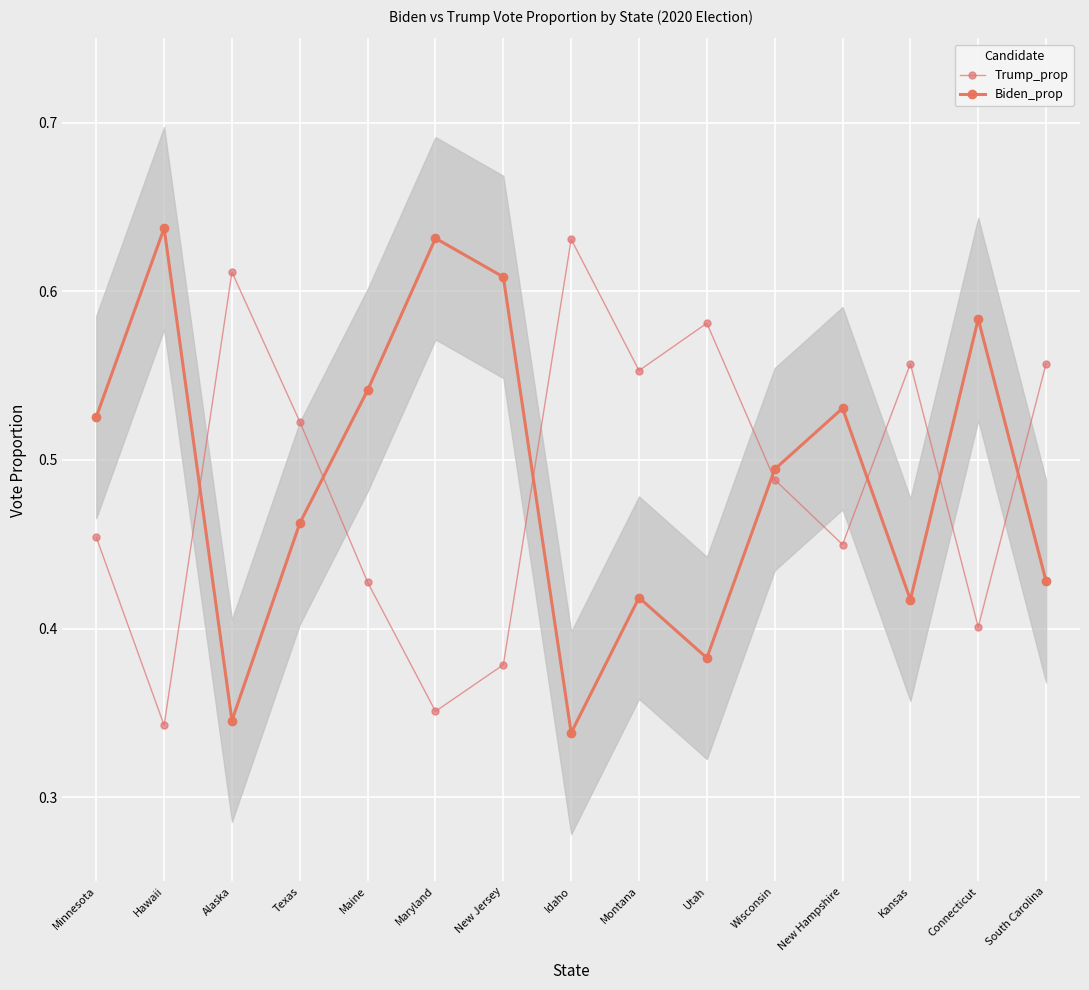

Does the chart display data point markers on the line(s)?

Yes